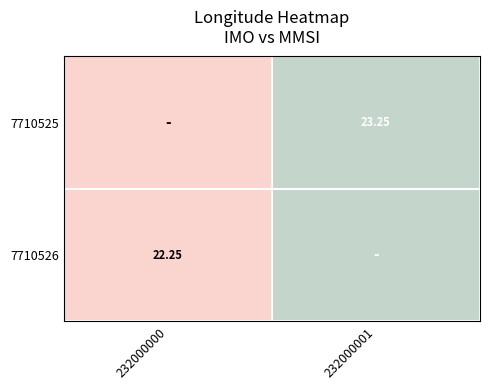

The 7710525 series shows 23.3 at 232000001. True or false?

True